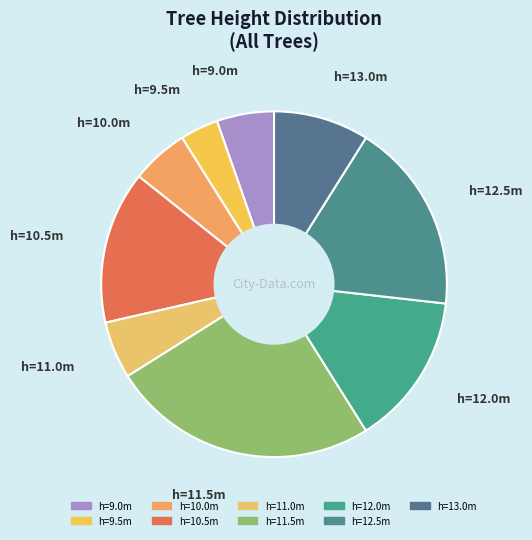

Count the number of slices in the pie.

9